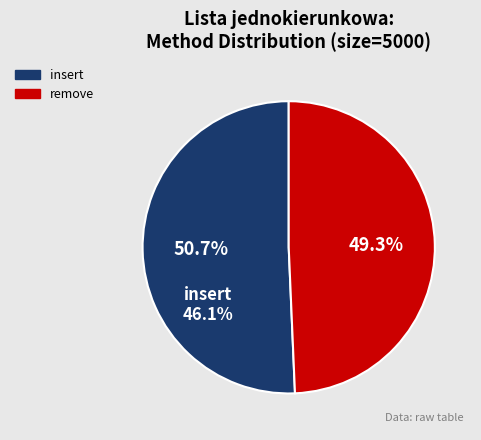

Does insert represent more than half of the total?

Yes